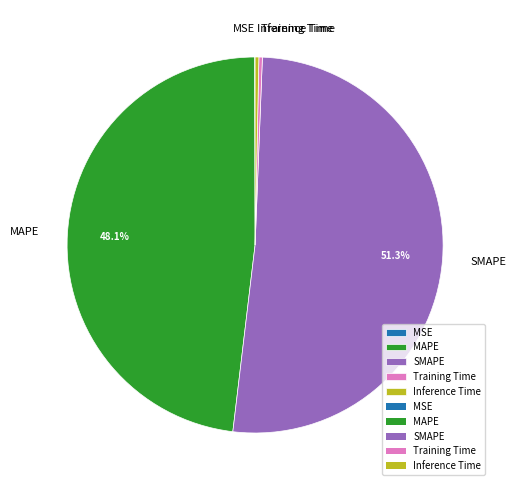

To the nearest percent, what is the difference between the largest and smallest slice percentages?

51%